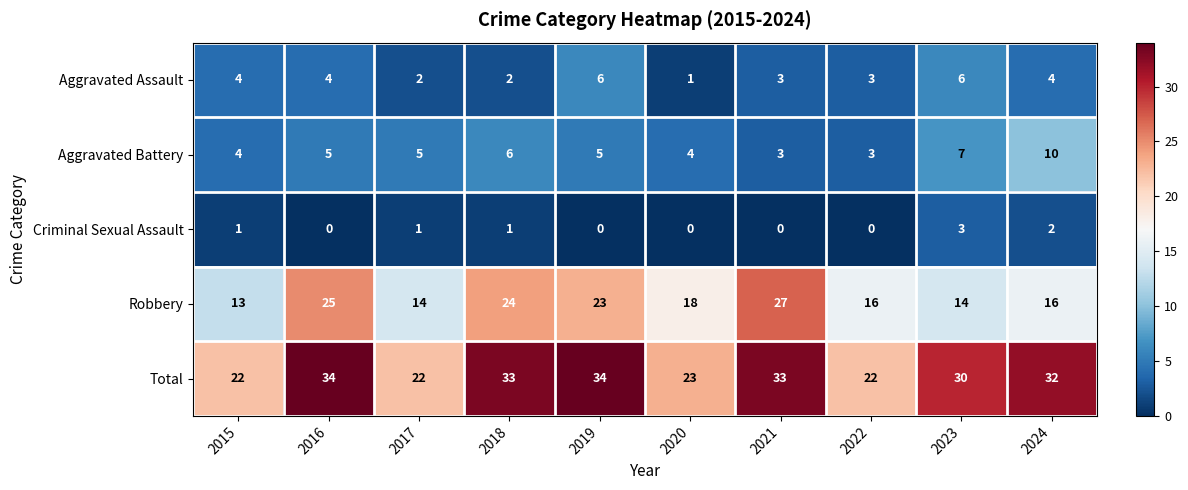

How many data points does each series have?

10